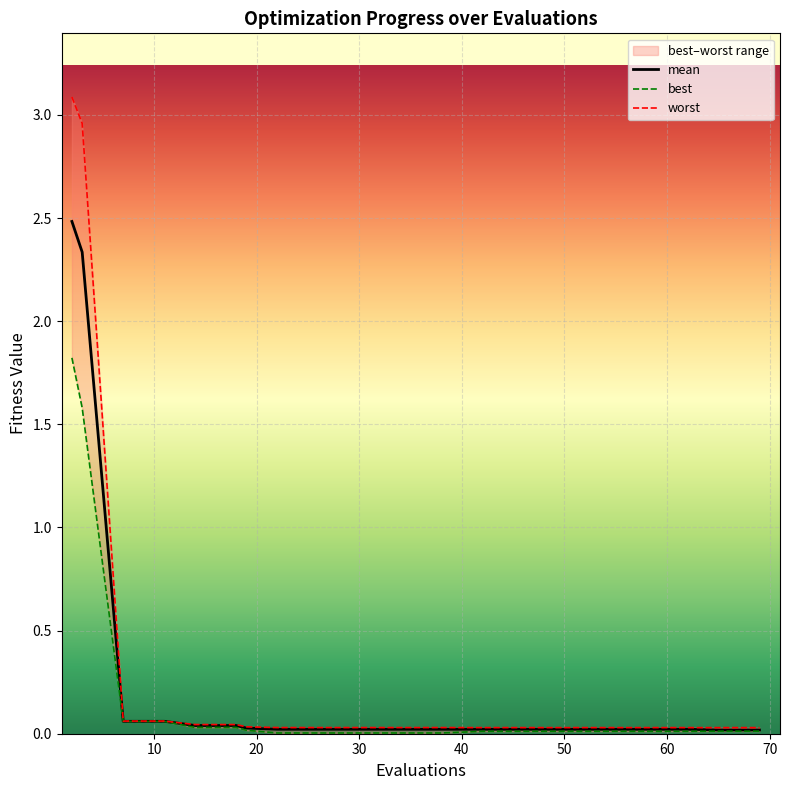

Is this an area chart (filled region under the line)?

No